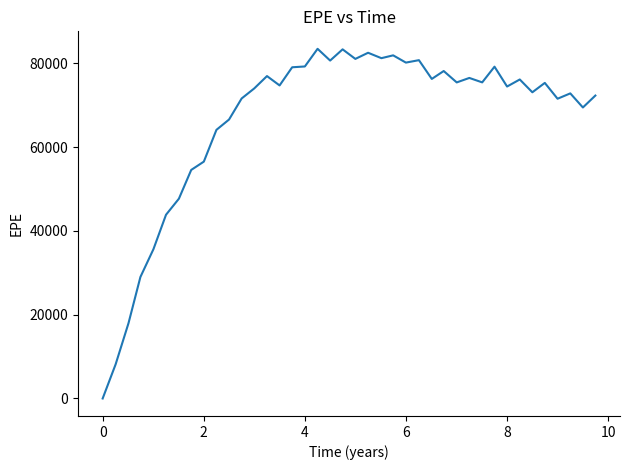

What is the average value?

66527.2